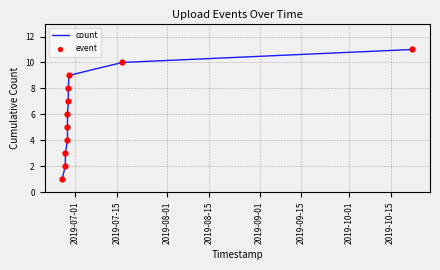

What is the difference between the maximum and minimum values?

10